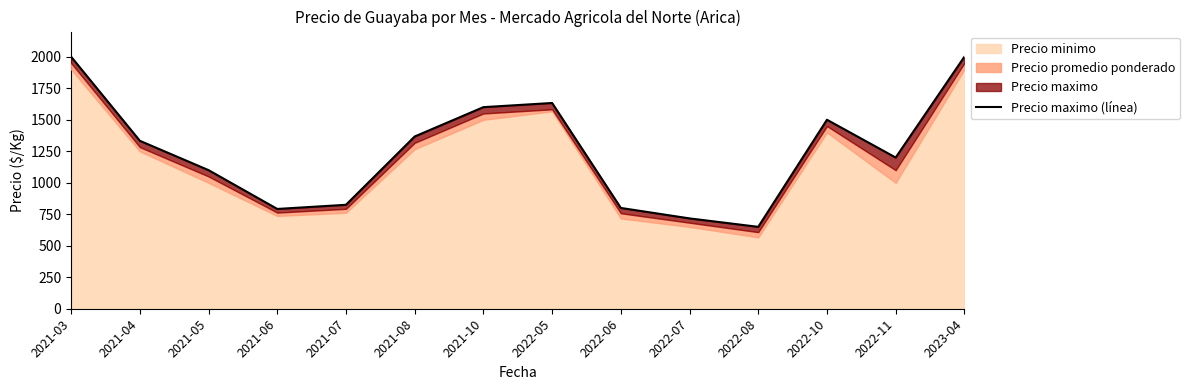

Where is the first local maximum?

2022-05